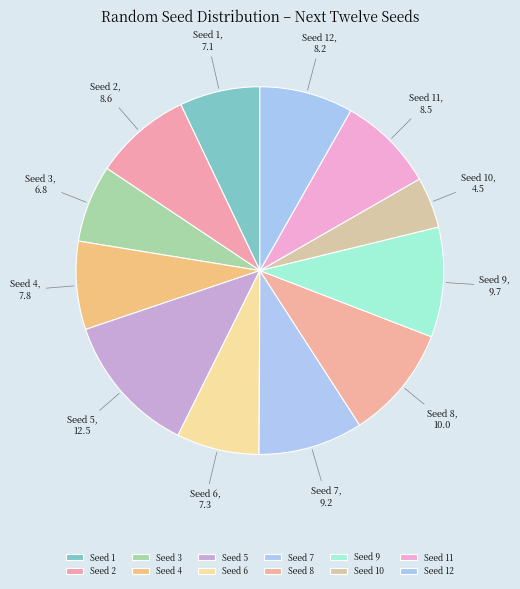

Does any single category account for the majority?

No